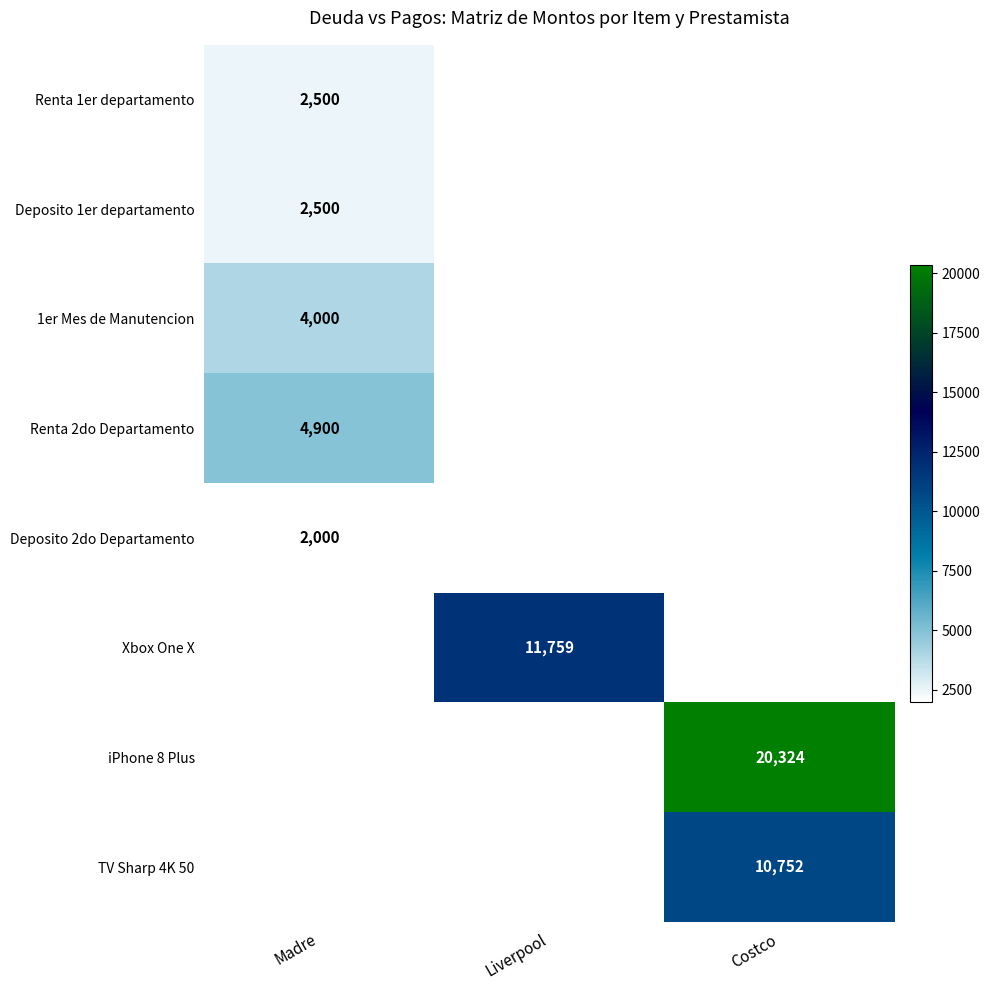

Where is Deposito 2do Departamento nearest to the value 2000?

Madre